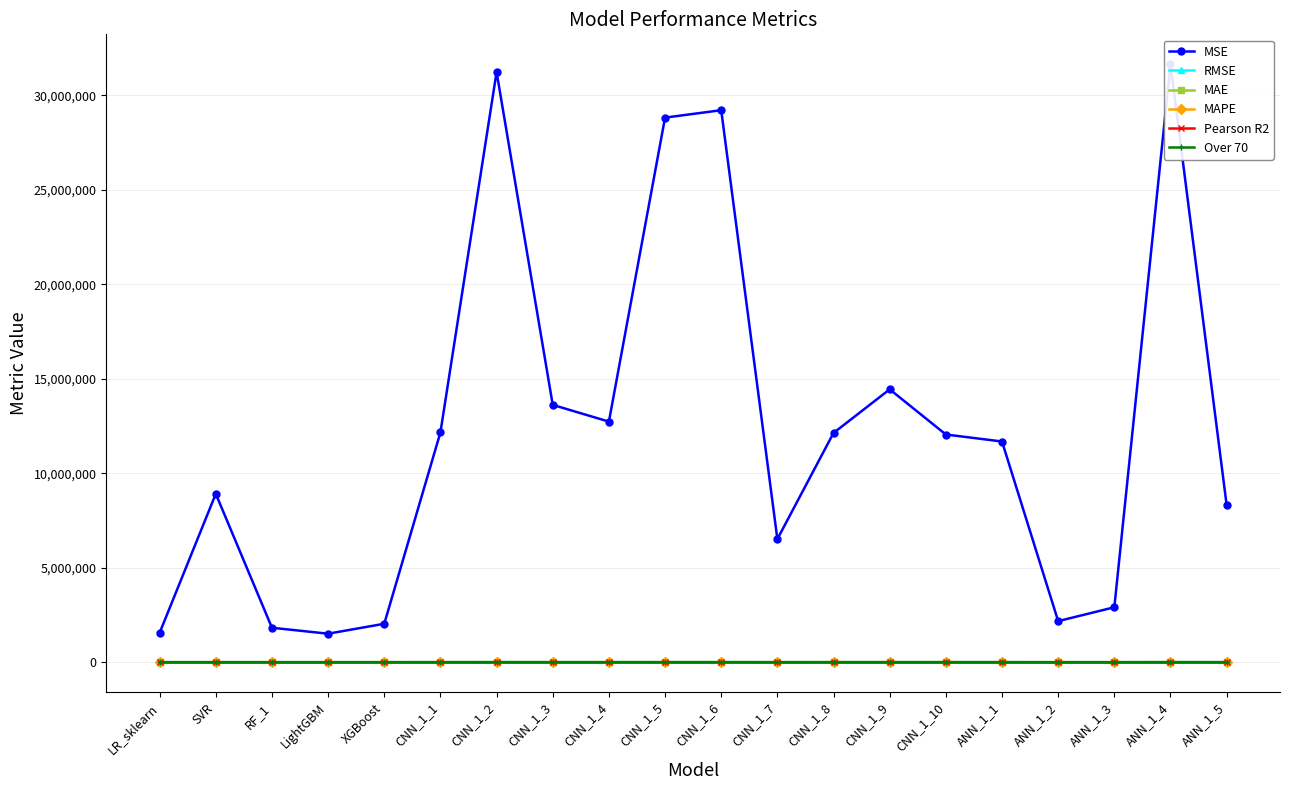

True or false: MSE has more than 2 points higher than both neighbors.

True